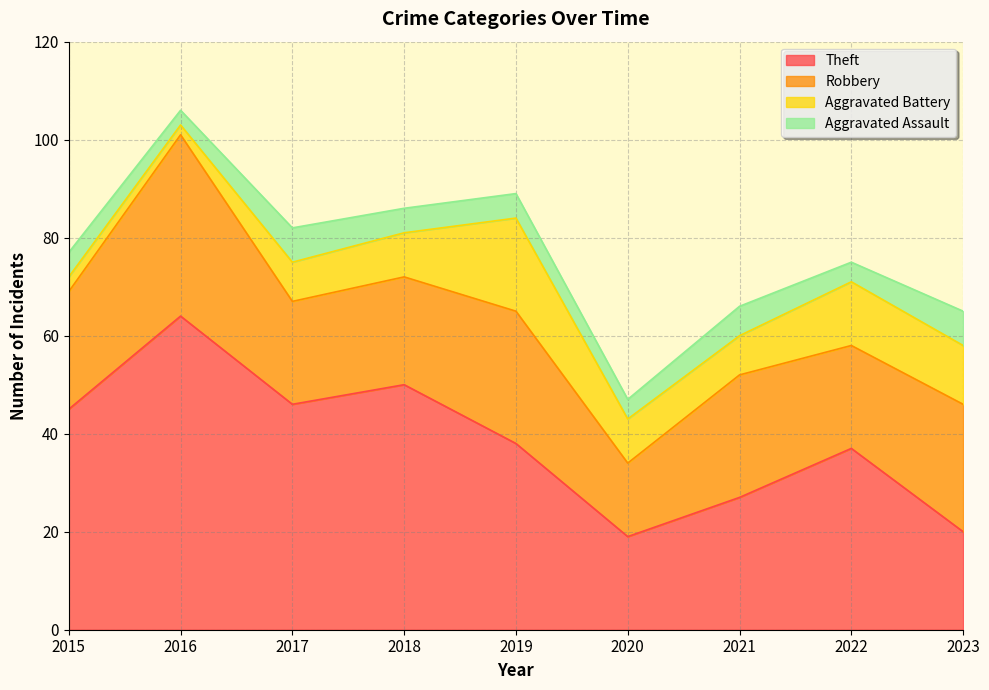

Which has a higher value, 2023 or 2015?

2015